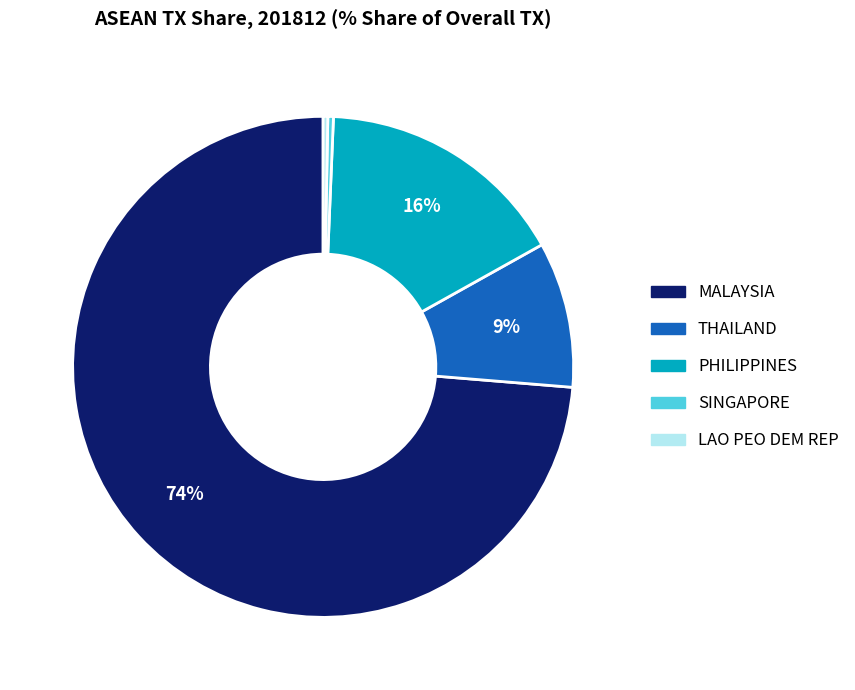

To the nearest percent, what portion does PHILIPPINES represent?

16%